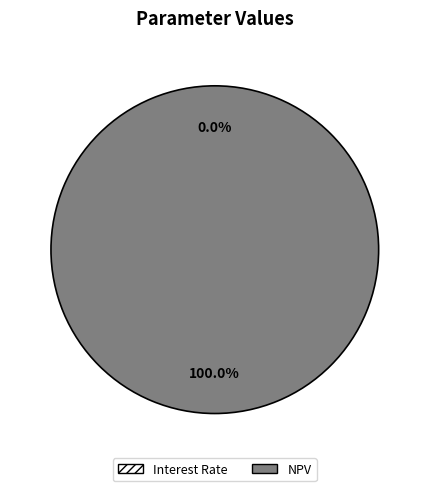

What is the majority slice?

NPV